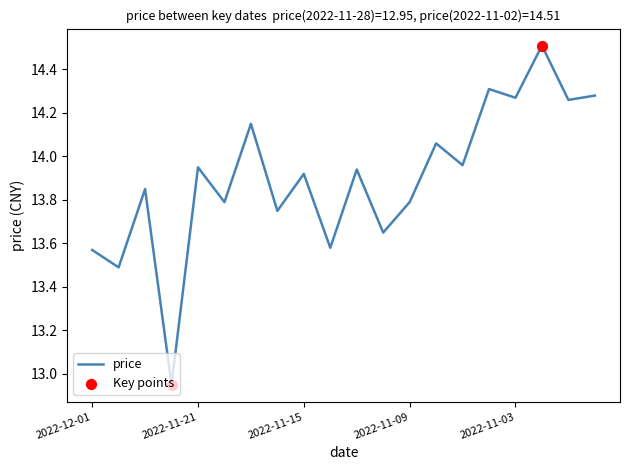

What is the difference between the maximum and minimum values?

1.6